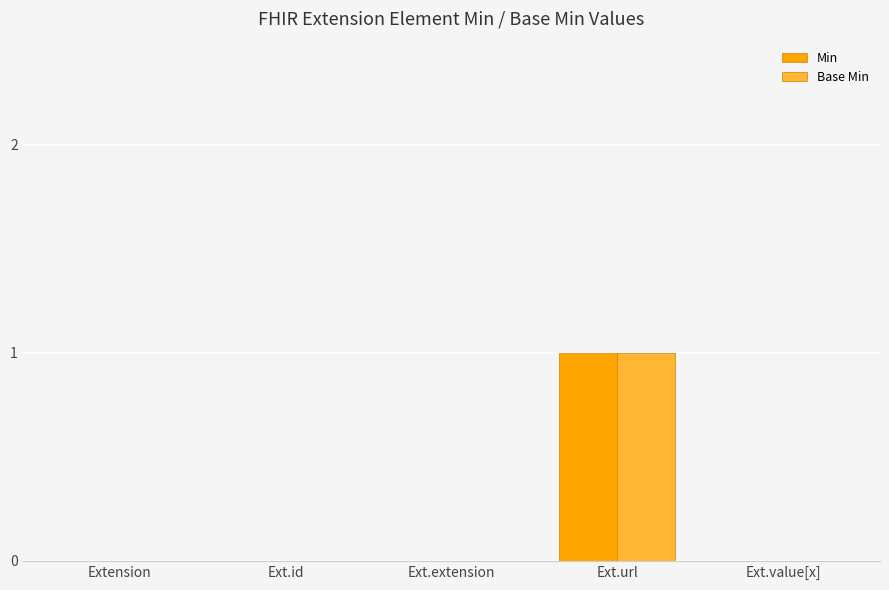

What is the sum of all Min values?

1